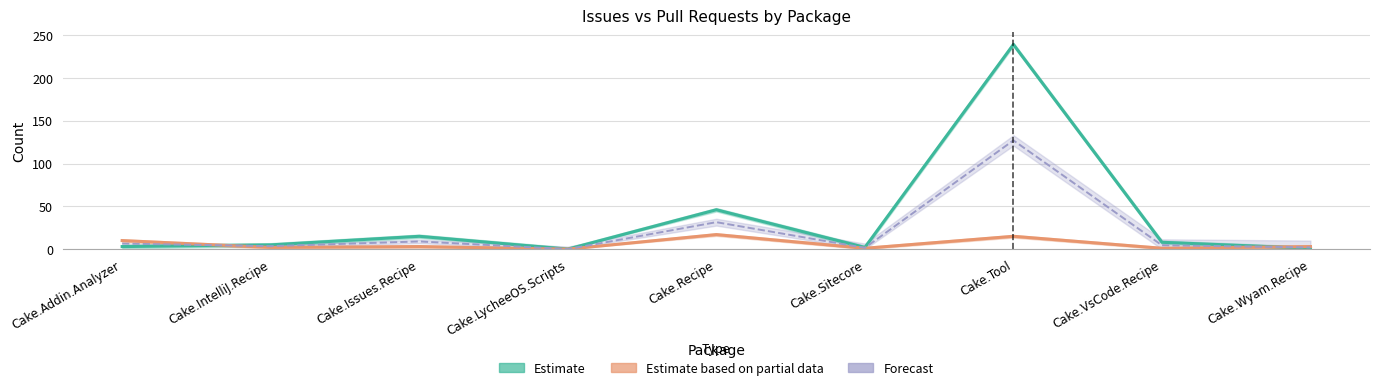

What is the label of the 9th point from the left?

Cake.Wyam.Recipe